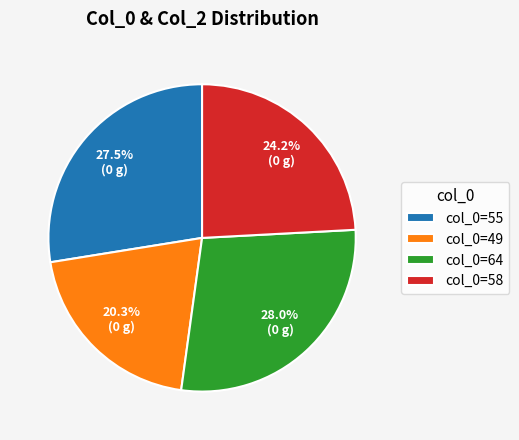

Is there any slice that represents more than half of the pie?

No